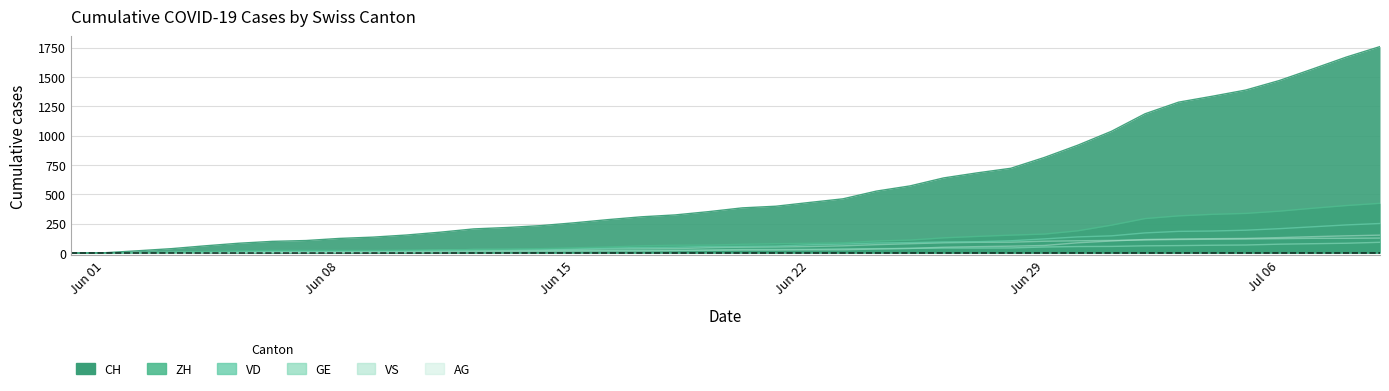

What are all the series names shown in the legend?

CH, ZH, VD, GE, VS, AG